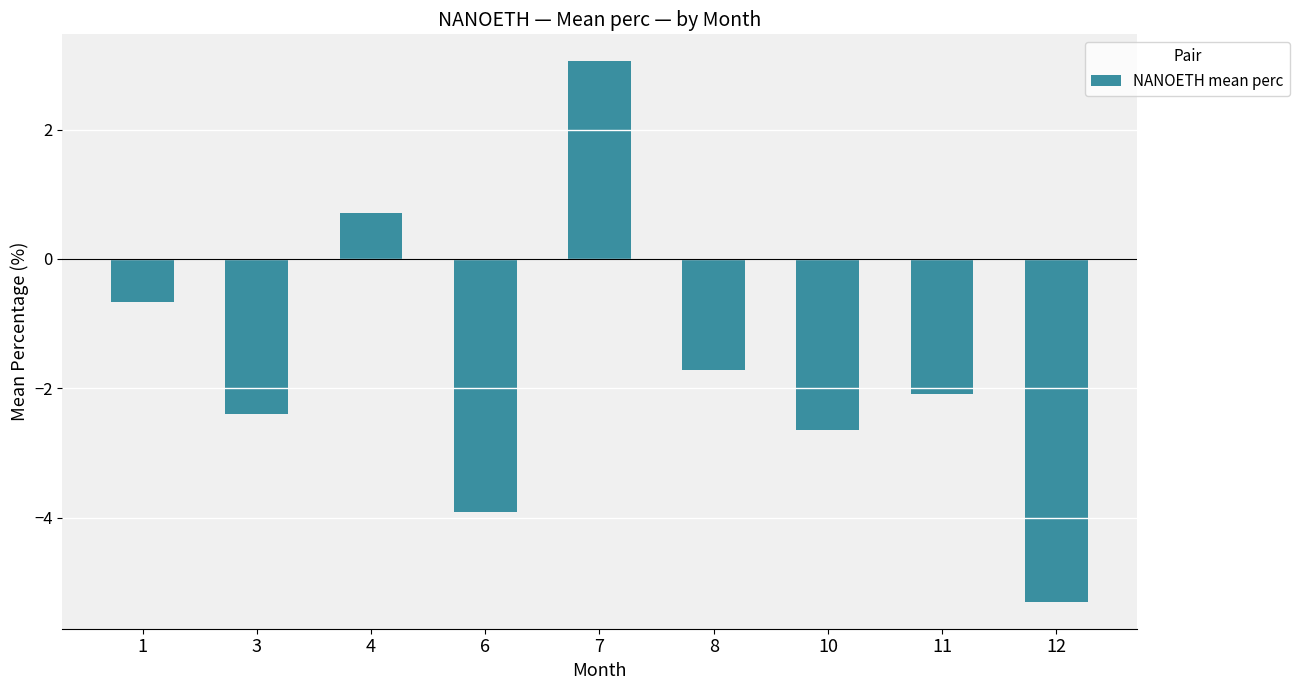

Does the chart contain stacked bars?

No